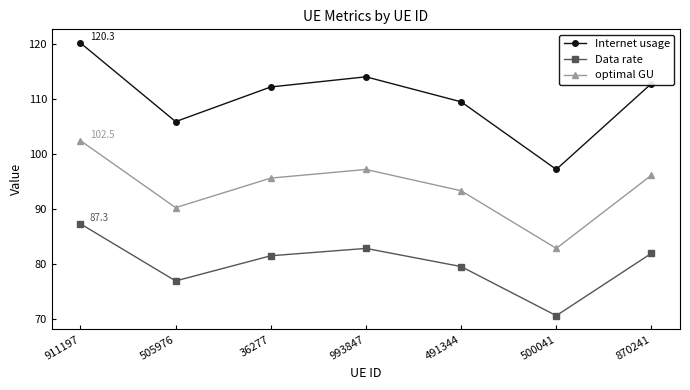

What is the label of the 7th point from the right?

911197